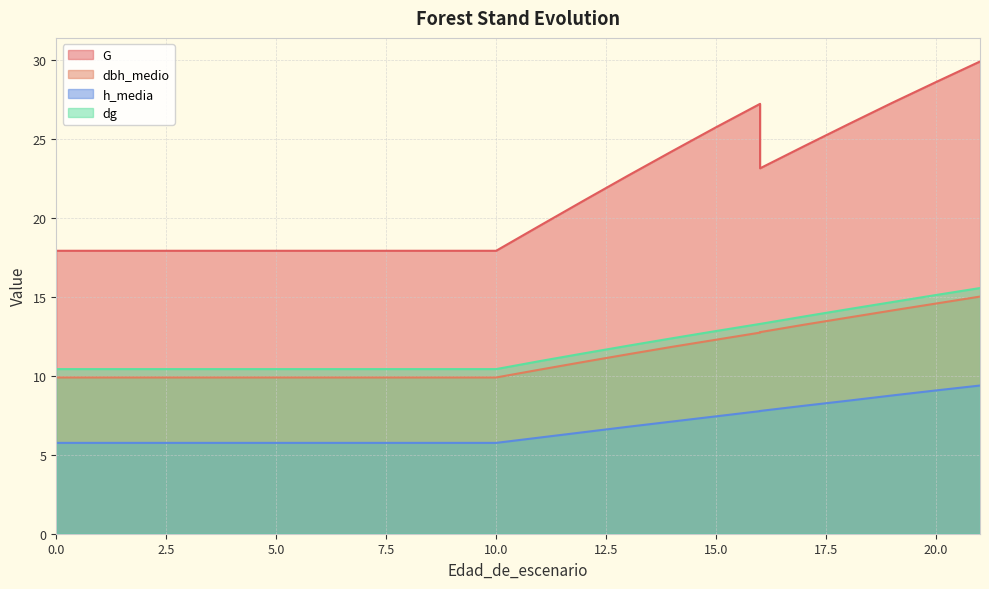

What is the difference between the highest and lowest values at 16?

19.5